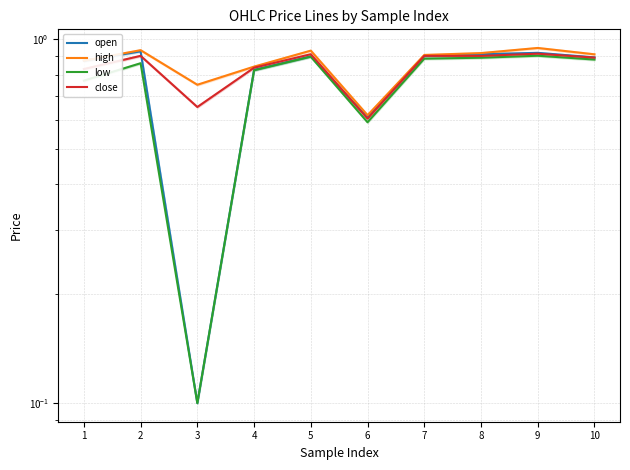

Does the chart display data point markers on the line(s)?

No